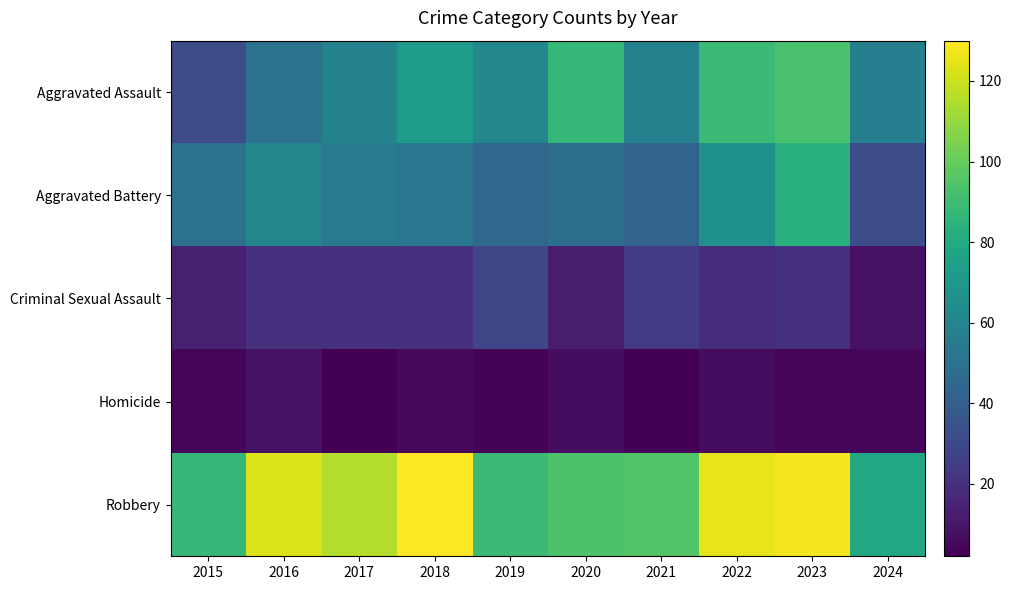

Rank the series by their maximum value, from highest to lowest.

Robbery, Aggravated Assault, Aggravated Battery, Criminal Sexual Assault, Homicide